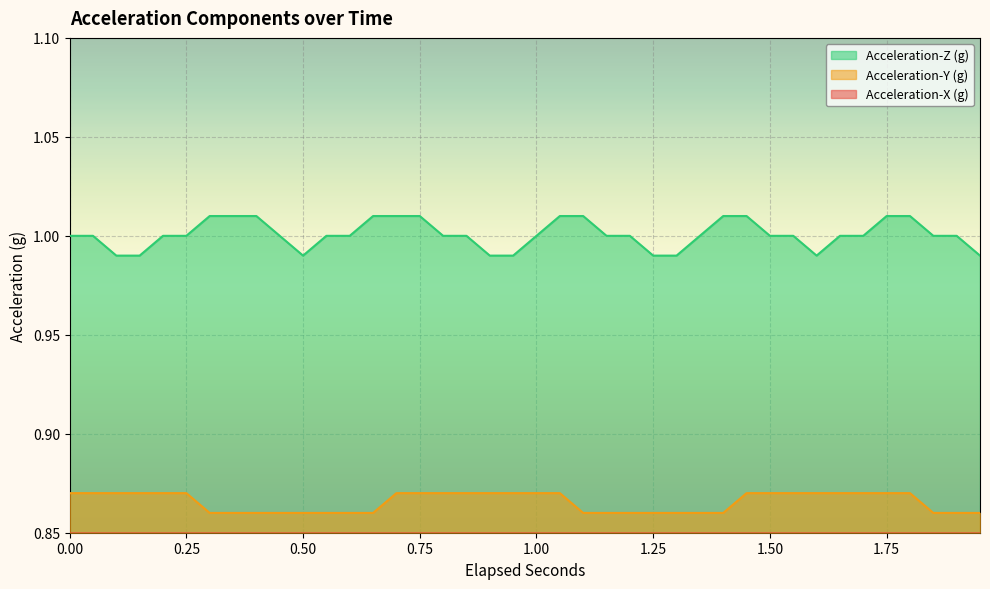

Reading right to left, what are all the values shown in this chart?

Acceleration-X (g): 1.95=0.5	1.9=0.5	1.85=0.5	1.8=0.5	1.75=0.5	1.7=0.5	1.65=0.5	1.6=0.5	1.55=0.5	1.5=0.5	1.45=0.5	1.4=0.5	1.35=0.5	1.3=0.5	1.25=0.5	1.2=0.5	1.15=0.5	1.1=0.5	1.05=0.5	1.0=0.5	0.95=0.5	0.9=0.5	0.85=0.5	0.8=0.5	0.75=0.5	0.7=0.5	0.65=0.5	0.6=0.5	0.55=0.5	0.5=0.5	0.45=0.5	0.4=0.5	0.35=0.5	0.3=0.5	0.25=0.5	0.2=0.5	0.15=0.5	0.1=0.5	0.05=0.5	0.0=0.5
Acceleration-Y (g): 1.95=0.9	1.9=0.9	1.85=0.9	1.8=0.9	1.75=0.9	1.7=0.9	1.65=0.9	1.6=0.9	1.55=0.9	1.5=0.9	1.45=0.9	1.4=0.9	1.35=0.9	1.3=0.9	1.25=0.9	1.2=0.9	1.15=0.9	1.1=0.9	1.05=0.9	1.0=0.9	0.95=0.9	0.9=0.9	0.85=0.9	0.8=0.9	0.75=0.9	0.7=0.9	0.65=0.9	0.6=0.9	0.55=0.9	0.5=0.9	0.45=0.9	0.4=0.9	0.35=0.9	0.3=0.9	0.25=0.9	0.2=0.9	0.15=0.9	0.1=0.9	0.05=0.9	0.0=0.9
Acceleration-Z (g): 1.95=1.0	1.9=1.0	1.85=1.0	1.8=1.0	1.75=1.0	1.7=1.0	1.65=1.0	1.6=1.0	1.55=1.0	1.5=1.0	1.45=1.0	1.4=1.0	1.35=1.0	1.3=1.0	1.25=1.0	1.2=1.0	1.15=1.0	1.1=1.0	1.05=1.0	1.0=1.0	0.95=1.0	0.9=1.0	0.85=1.0	0.8=1.0	0.75=1.0	0.7=1.0	0.65=1.0	0.6=1.0	0.55=1.0	0.5=1.0	0.45=1.0	0.4=1.0	0.35=1.0	0.3=1.0	0.25=1.0	0.2=1.0	0.15=1.0	0.1=1.0	0.05=1.0	0.0=1.0